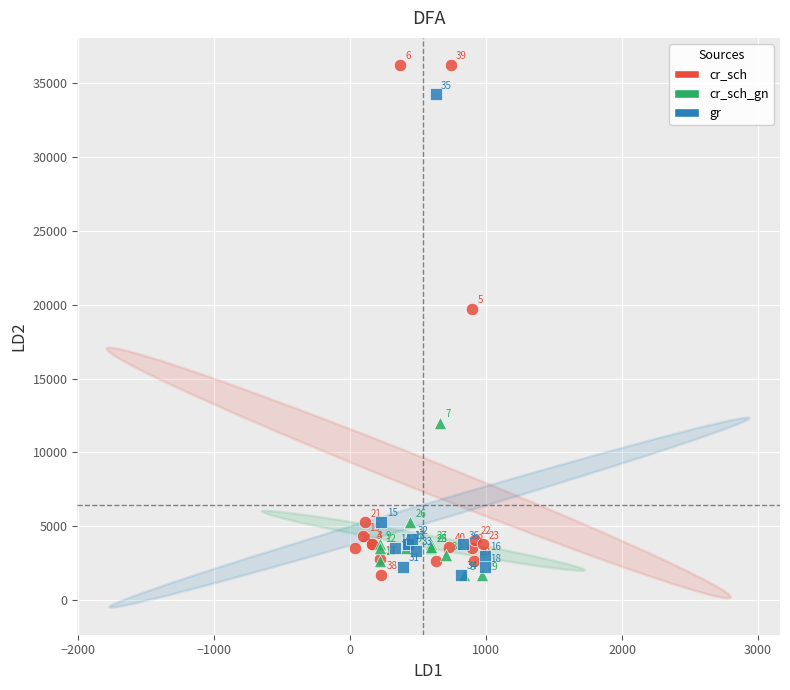

Which series contains the highest Y value?

cr_sch